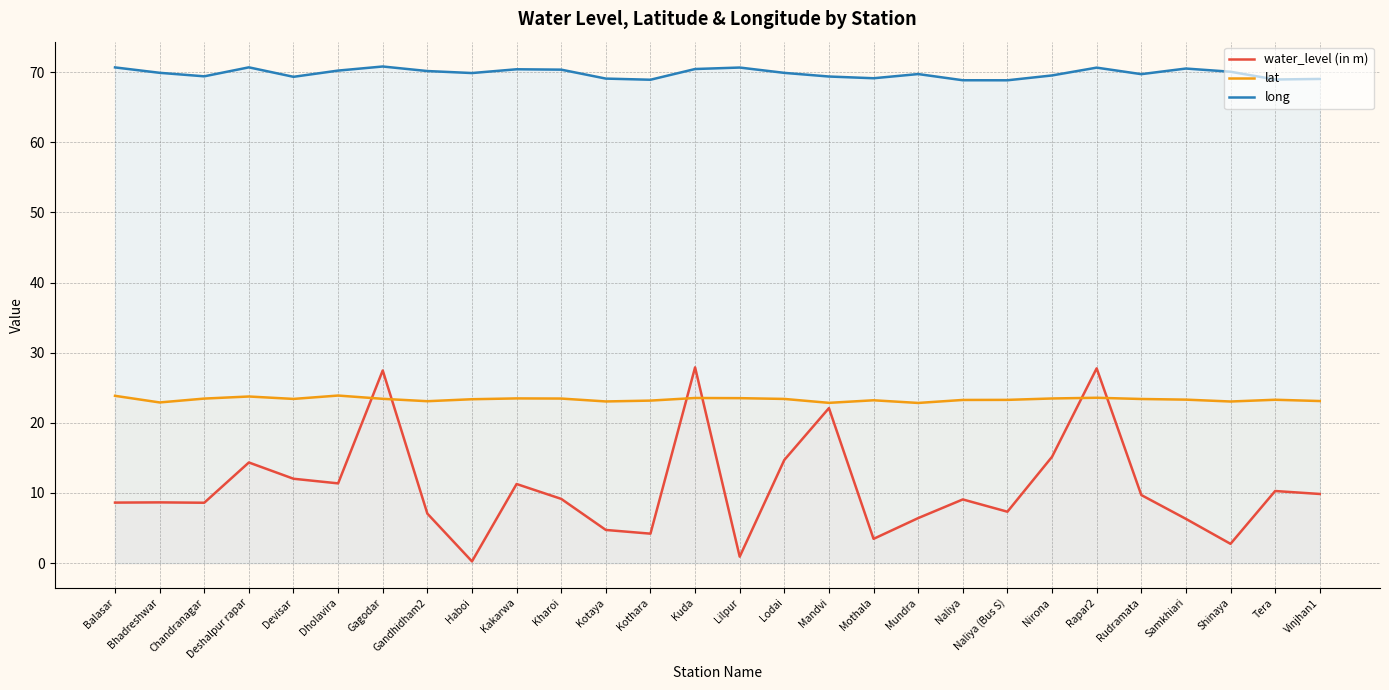

The value of water_level (in m) at Chandranagar is 2.7. True or false?

False